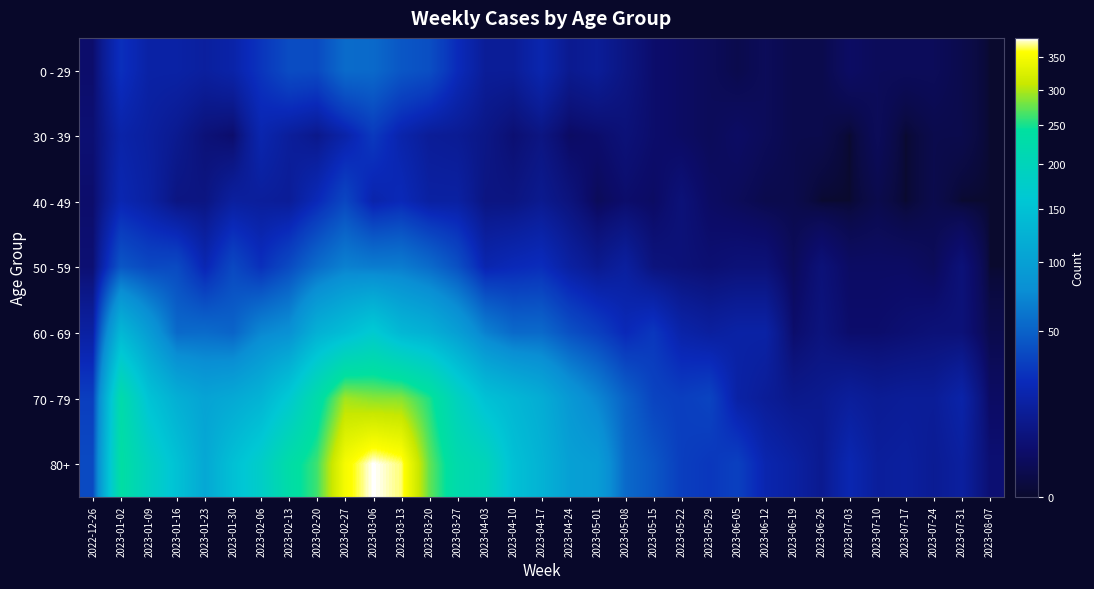

What is the difference between the highest and lowest values at 2023-06-26?

11